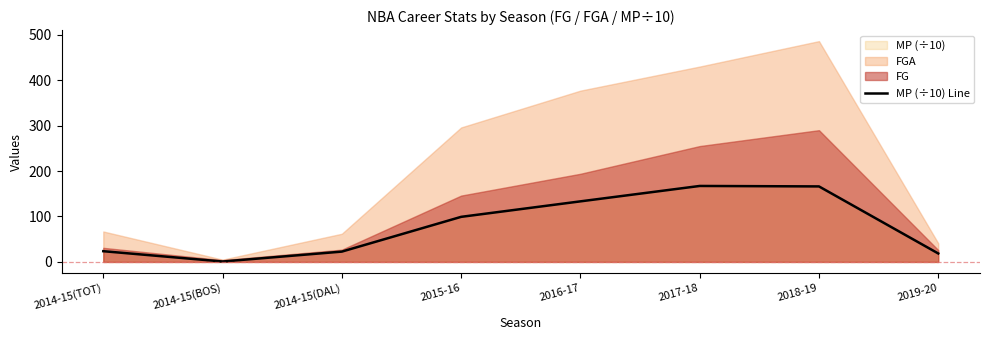

How many interior local peaks (higher than both neighbors) does the data have?

1